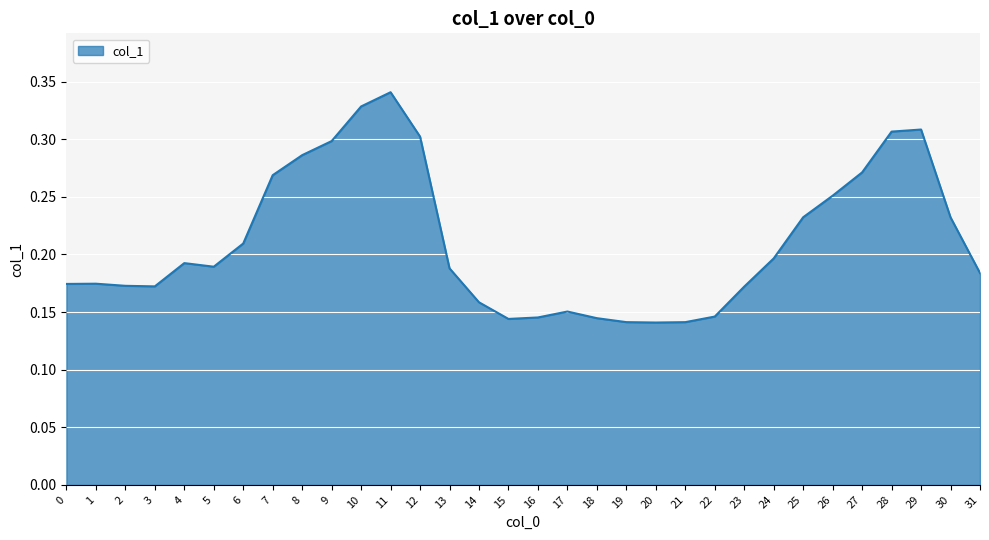

What is the change in value from 5 to 28?

+0.1